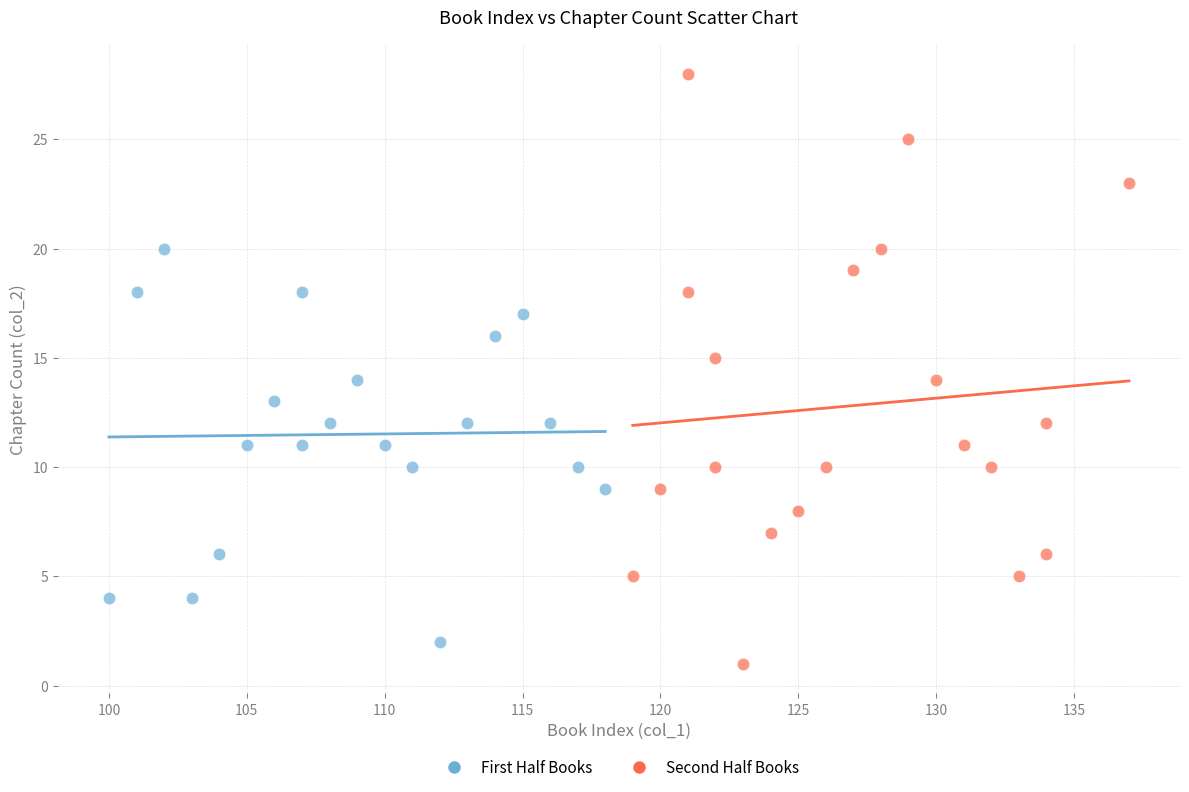

Which series reaches the minimum Y coordinate?

Second Half Books